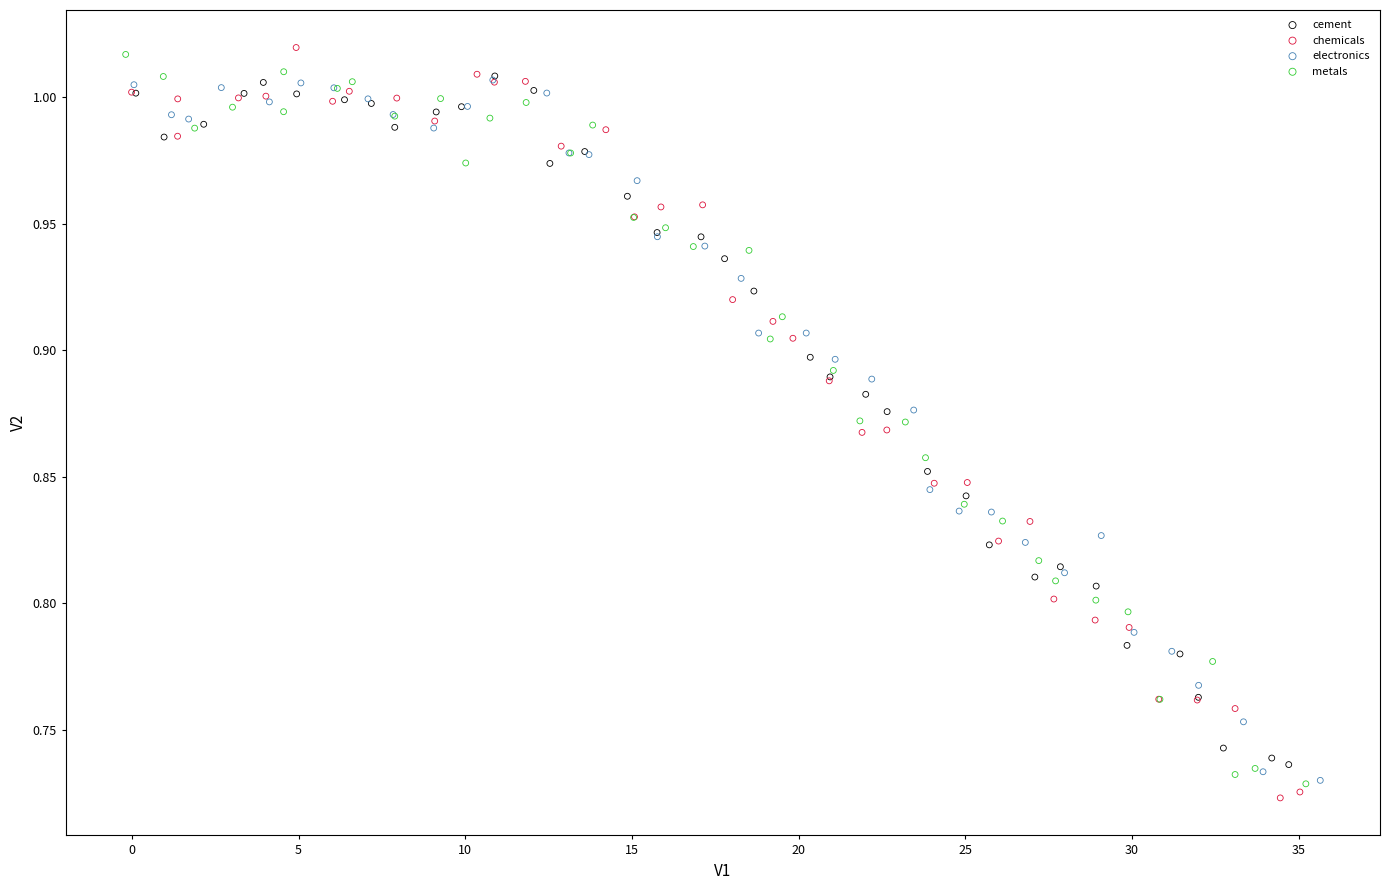

Which series contains the highest Y value?

chemicals